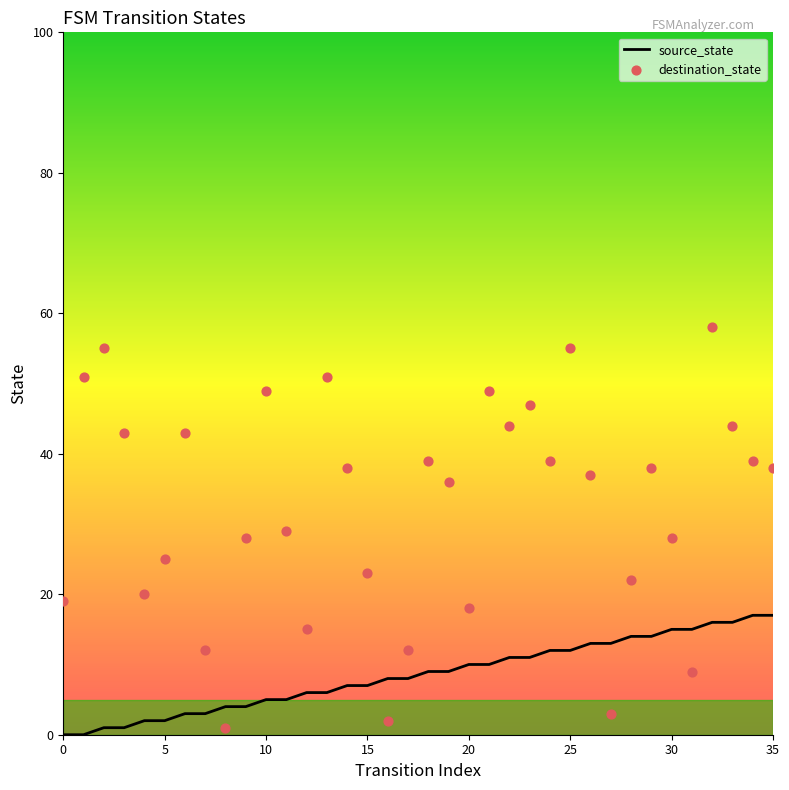

The source_state series shows 15 at 30. True or false?

True